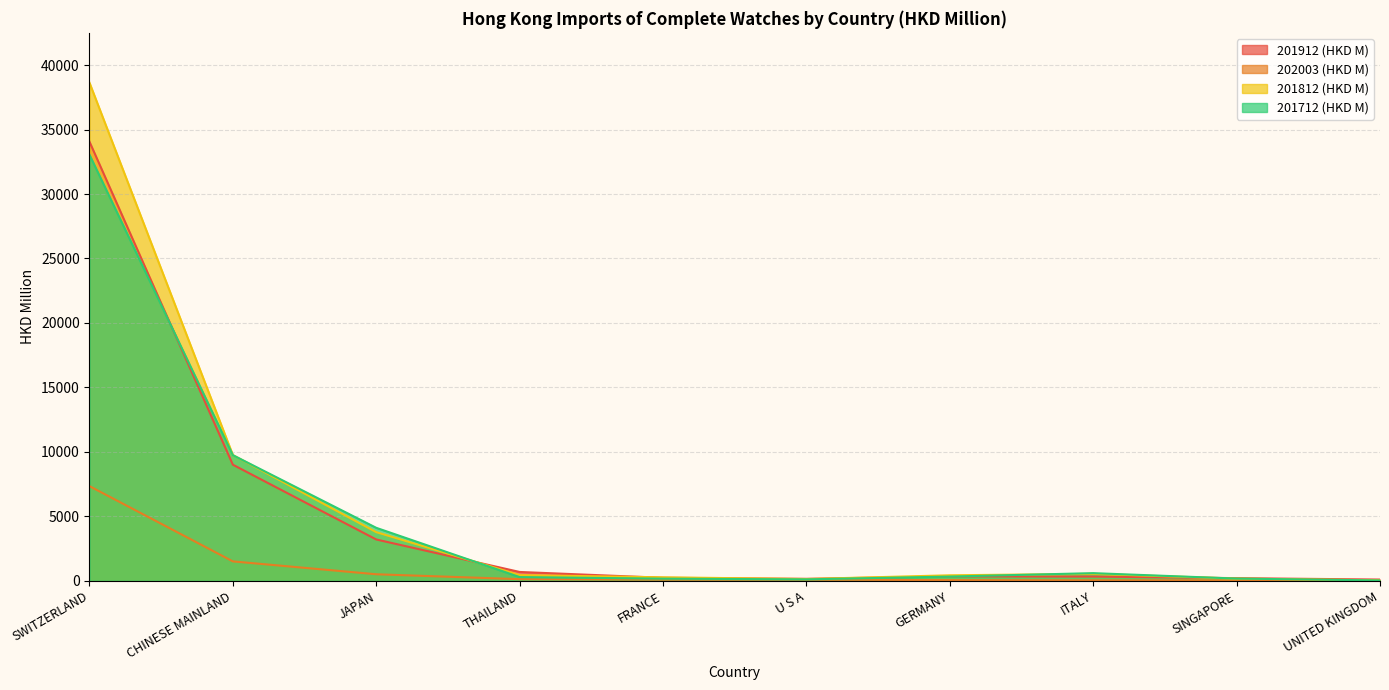

Reading left to right, list all the values displayed in this chart.

201912 (HKD M): SWITZERLAND=34054.9	CHINESE MAINLAND=9012.8	JAPAN=3216.3	THAILAND=697.7	FRANCE=245.7	U S A=166.4	GERMANY=356.7	ITALY=342.3	SINGAPORE=218.6	UNITED KINGDOM=109.7
202003 (HKD M): SWITZERLAND=7351.6	CHINESE MAINLAND=1517.3	JAPAN=519.1	THAILAND=138.9	FRANCE=102.2	U S A=99.6	GERMANY=68.6	ITALY=51.3	SINGAPORE=47.8	UNITED KINGDOM=40.2
201812 (HKD M): SWITZERLAND=38630.7	CHINESE MAINLAND=9763.5	JAPAN=3785.2	THAILAND=456.0	FRANCE=282.6	U S A=149.8	GERMANY=439.7	ITALY=550.3	SINGAPORE=182.8	UNITED KINGDOM=52.2
201712 (HKD M): SWITZERLAND=33048.3	CHINESE MAINLAND=9752.7	JAPAN=4119.9	THAILAND=301.1	FRANCE=178.9	U S A=124.7	GERMANY=341.0	ITALY=606.3	SINGAPORE=185.3	UNITED KINGDOM=41.6